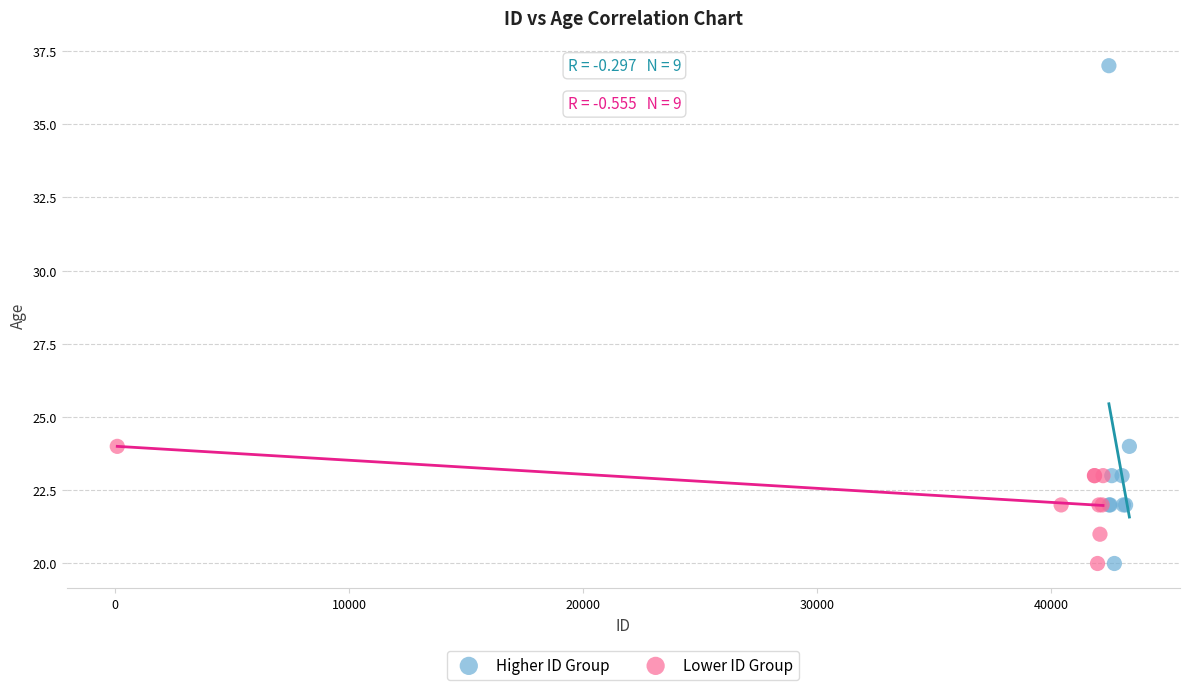

What are all the series names shown in the legend?

Higher ID Group, Lower ID Group